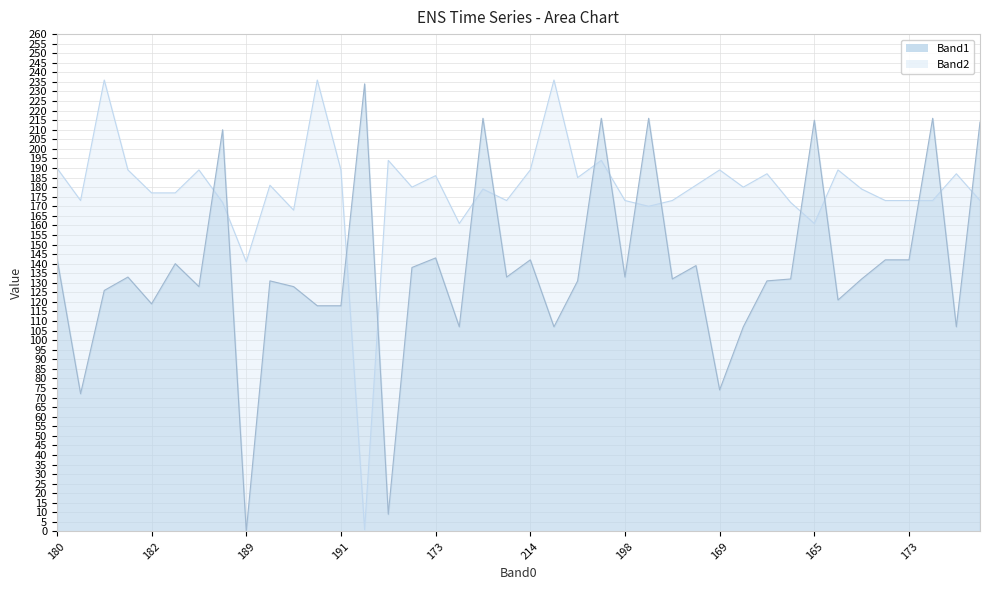

Which series has the largest range (max minus min)?

Band2